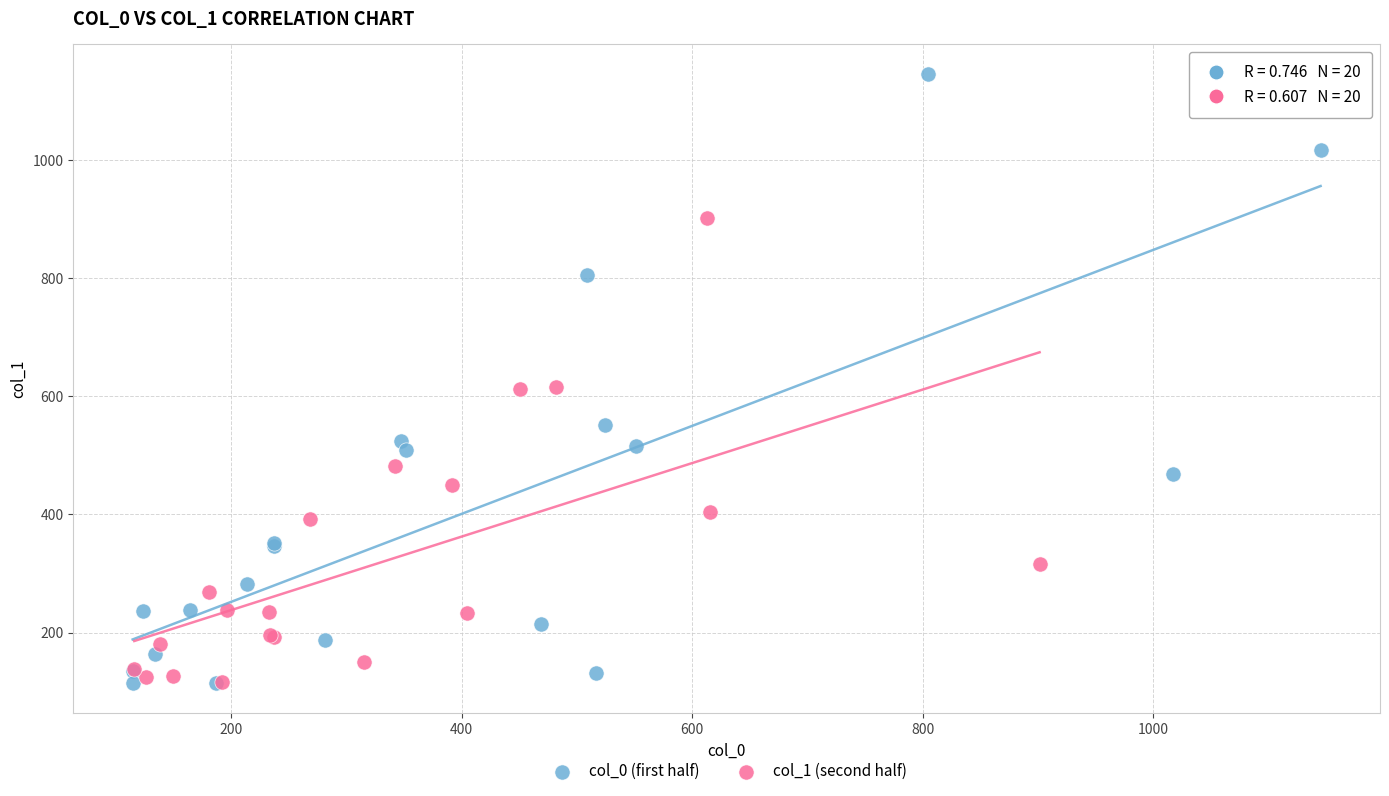

Which series has the widest spread of Y values?

col_0 (first half)